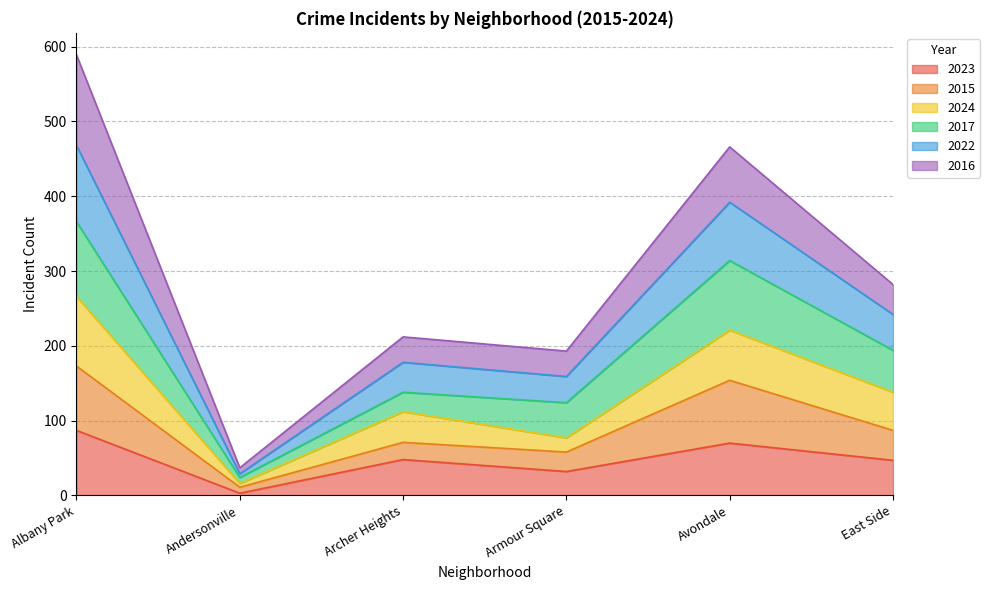

What position from the right is Armour Square?

3